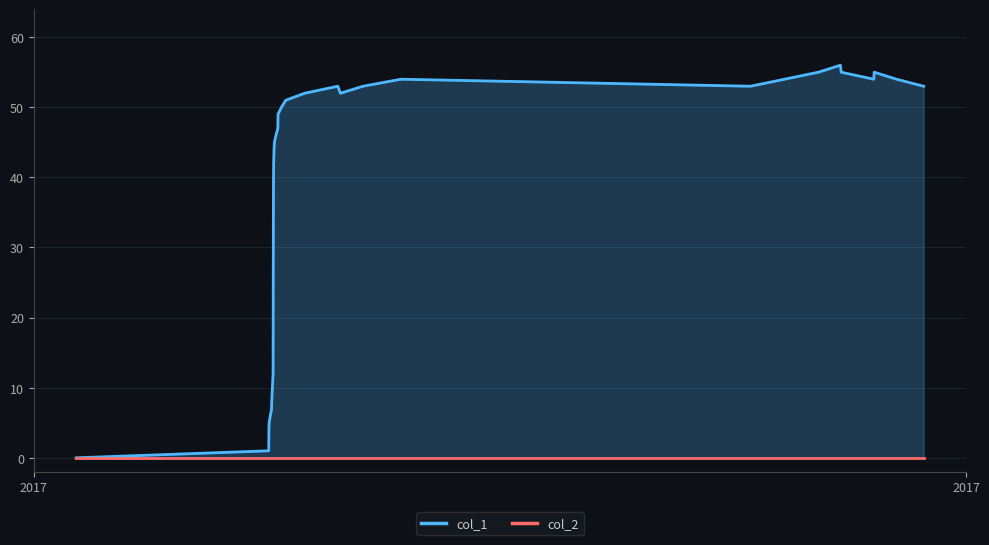

True or false: col_2 and col_1 intersect in this chart.

False